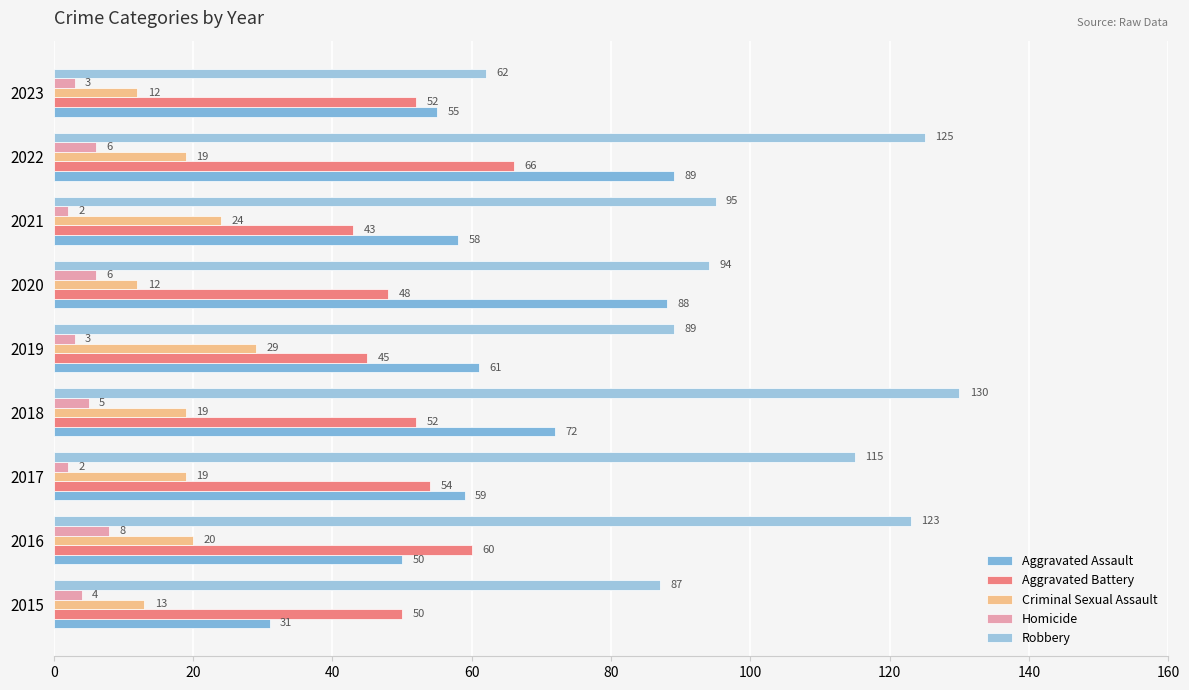

List the series in order of their peak value, lowest first.

Homicide, Criminal Sexual Assault, Aggravated Battery, Aggravated Assault, Robbery